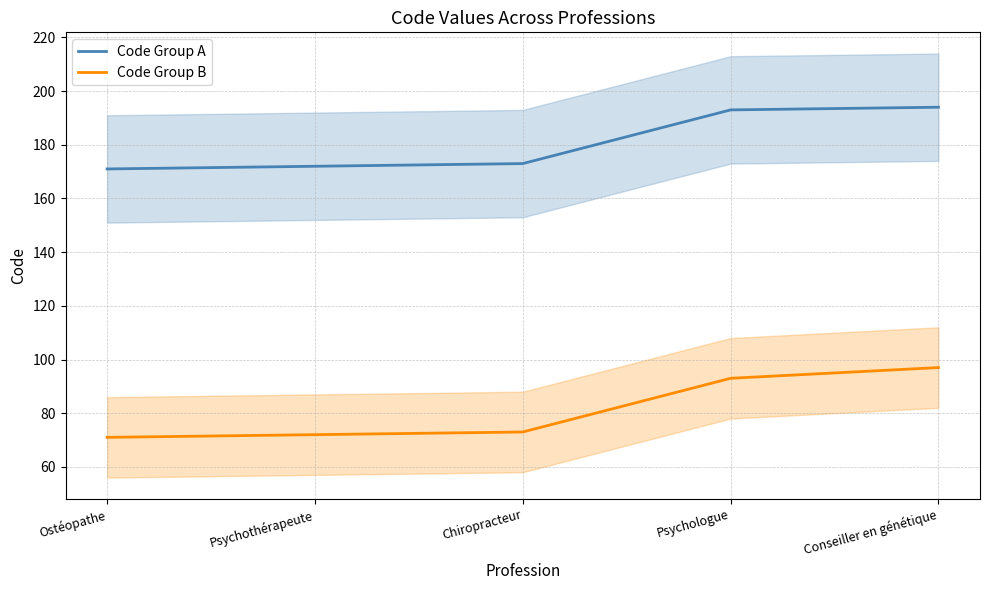

What is the difference between the Code Group B values at Psychothérapeute and Conseiller en génétique?

25